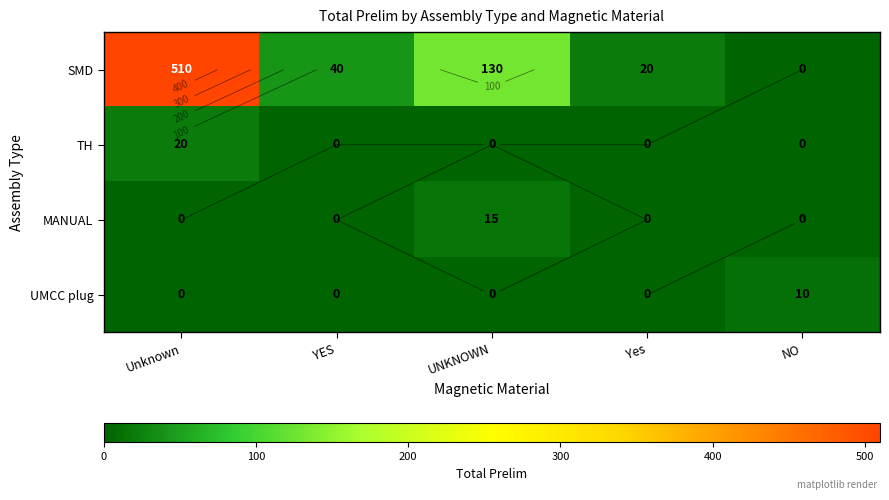

Which series has the largest total across all categories?

SMD